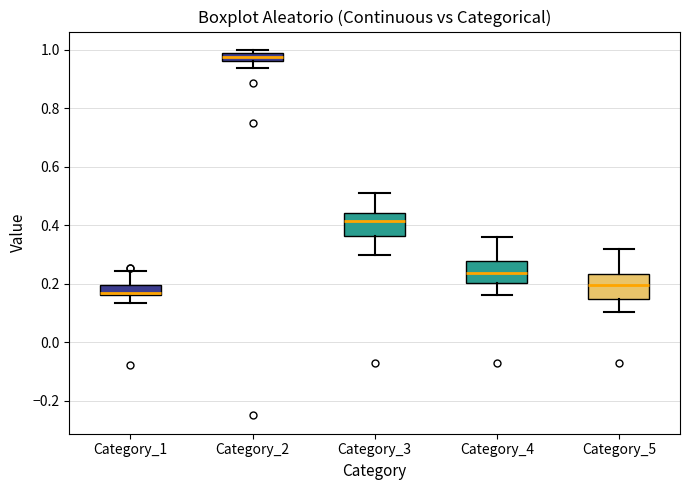

Where is the lower edge of the box for Category_2 on the y-axis? The values are not printed on the chart, so give them approximately, as read against the axis.

0.96